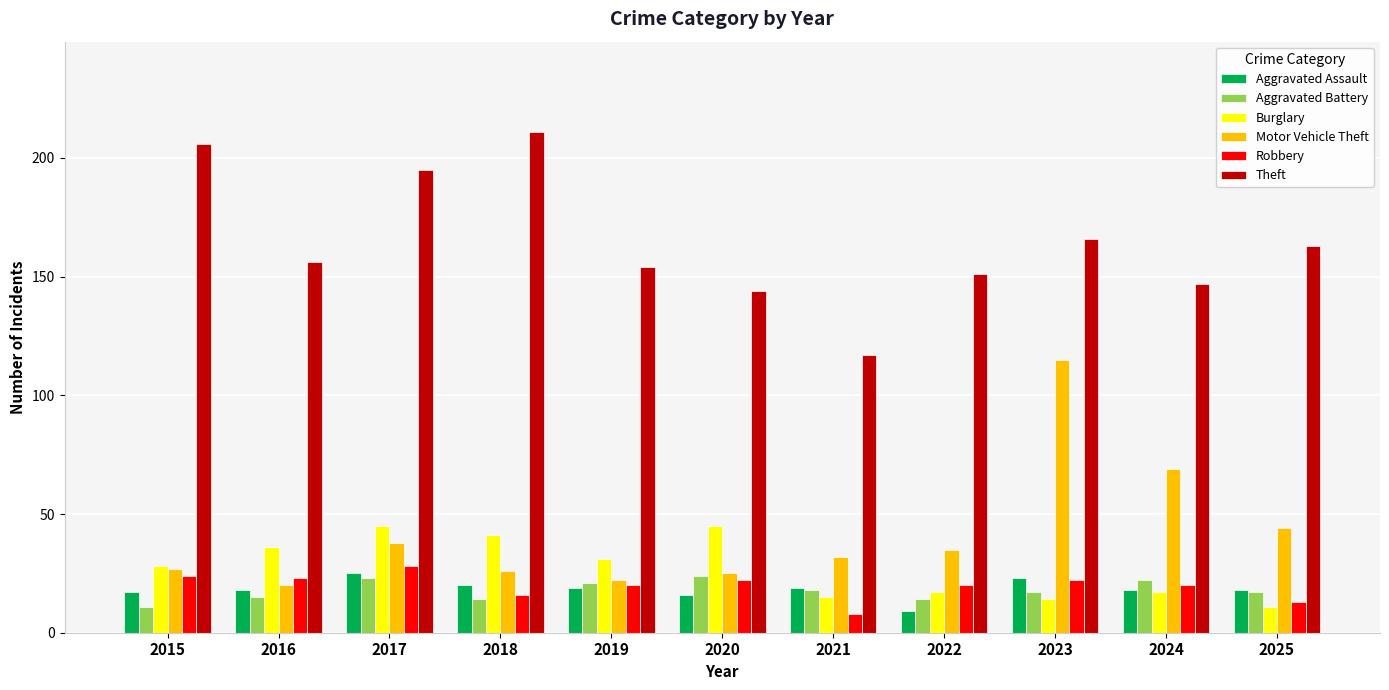

The value of Burglary at 2025 is 11. True or false?

True